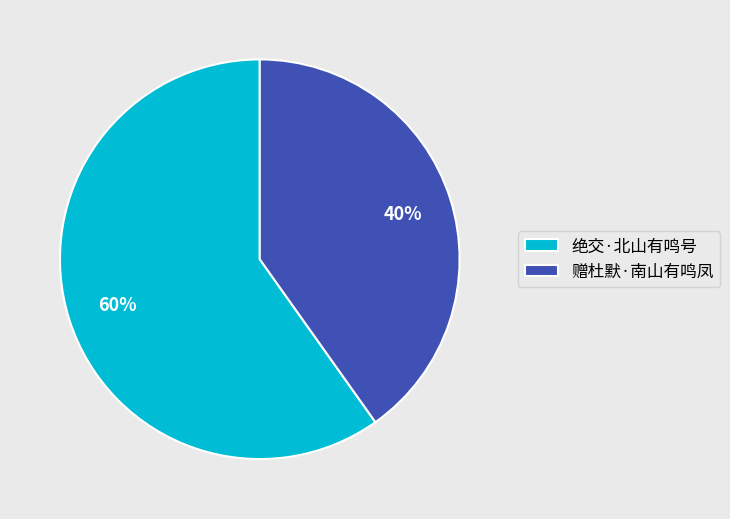

What is the smallest slice in the pie chart?

赠杜默·南山有鸣凤